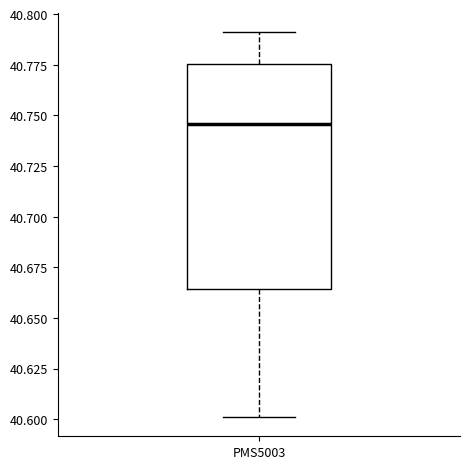

Transcribe this box plot: give where the median line is, the range the box spans, and where the two whiskers end, as read against the y-axis. The values are not printed on the chart, so give them approximately, as read against the axis.

median 40.745, box 40.665 to 40.775, whiskers 40.600 to 40.790